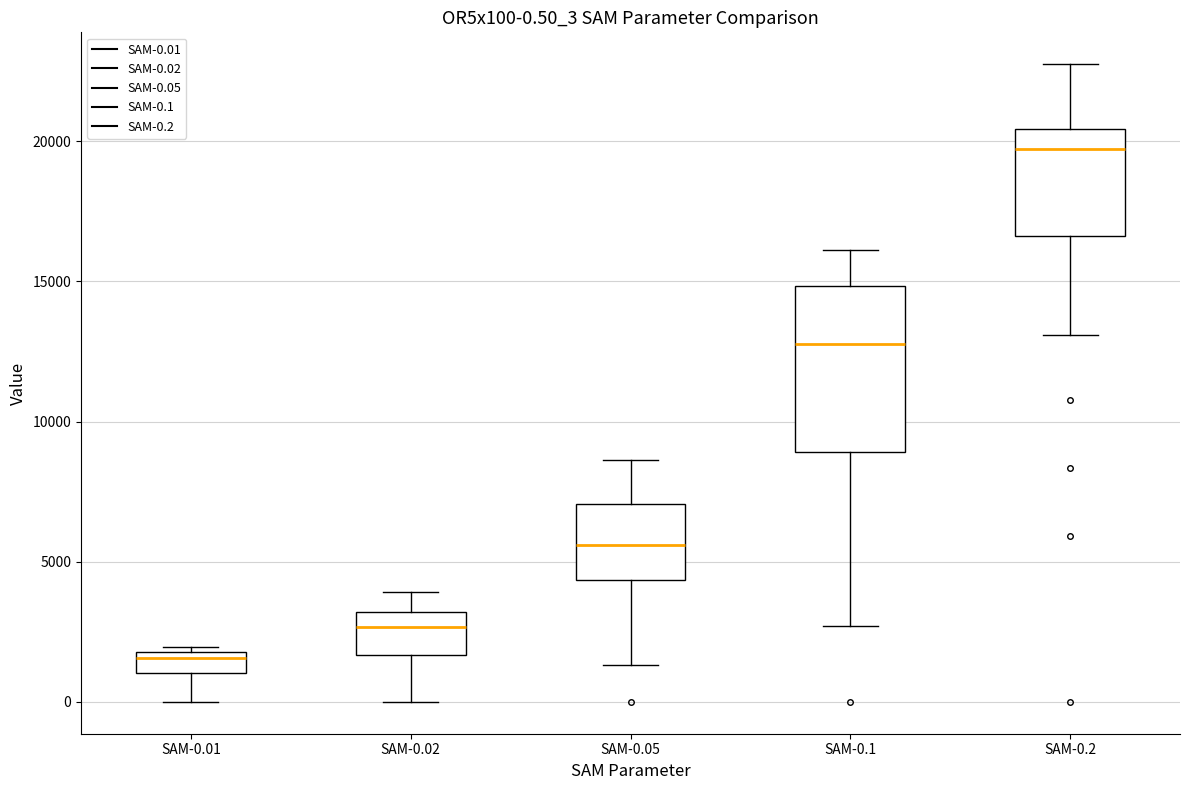

Which box is the tallest, from its lower edge to its upper edge?

SAM-0.1